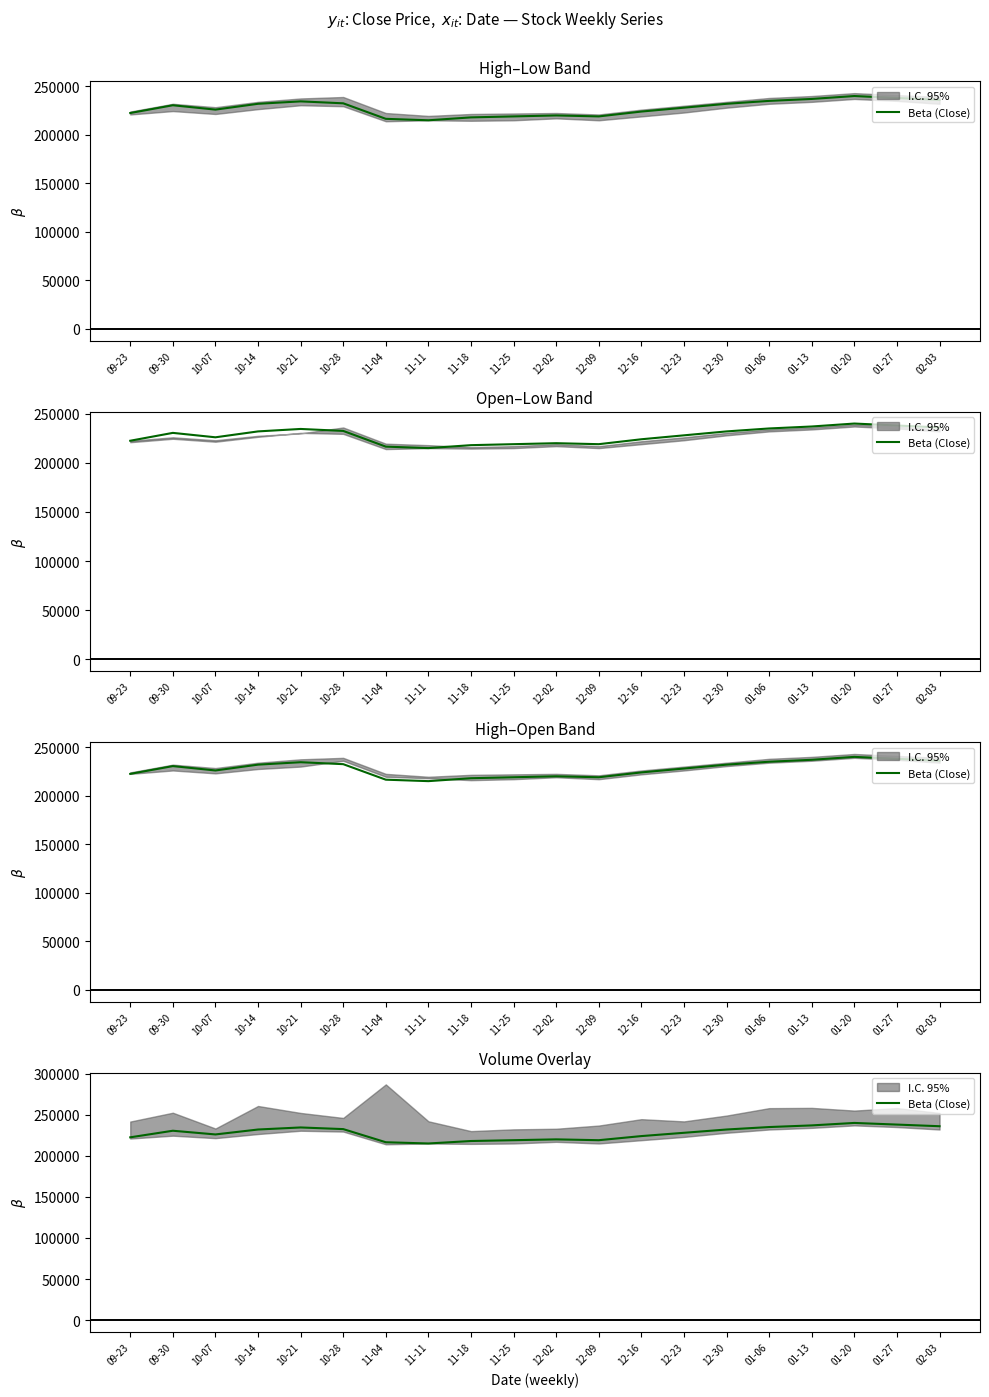

Rank the categories by value from highest to lowest.

01-20, 01-27, 01-13, 02-03, 01-06, 10-21, 10-28, 10-14, 12-30, 09-30, 12-23, 10-07, 12-16, 09-23, 12-02, 11-25, 12-09, 11-18, 11-04, 11-11